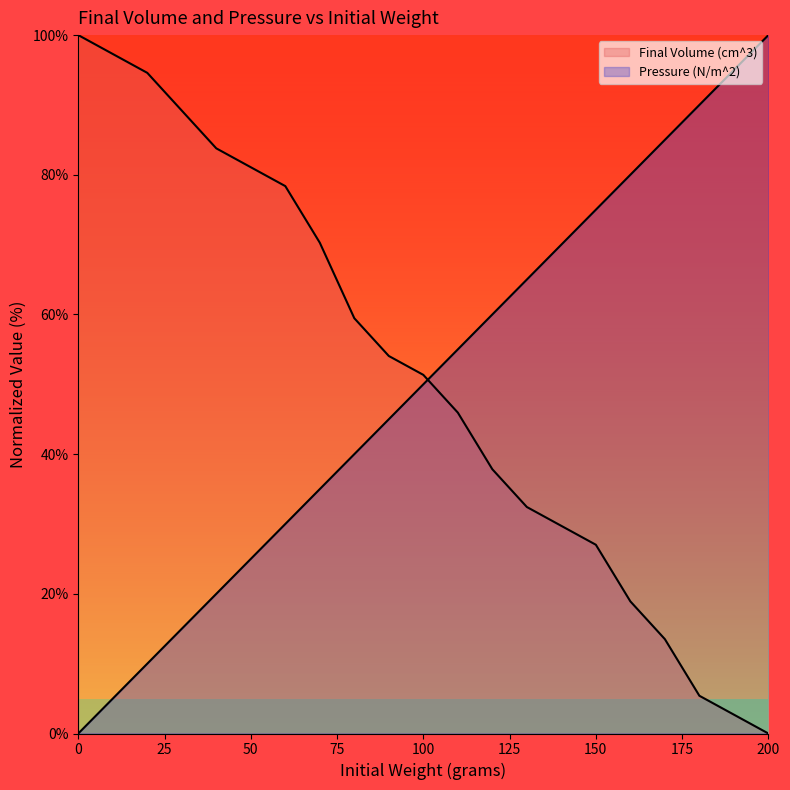

What is the maximum value shown in the chart?

100.0